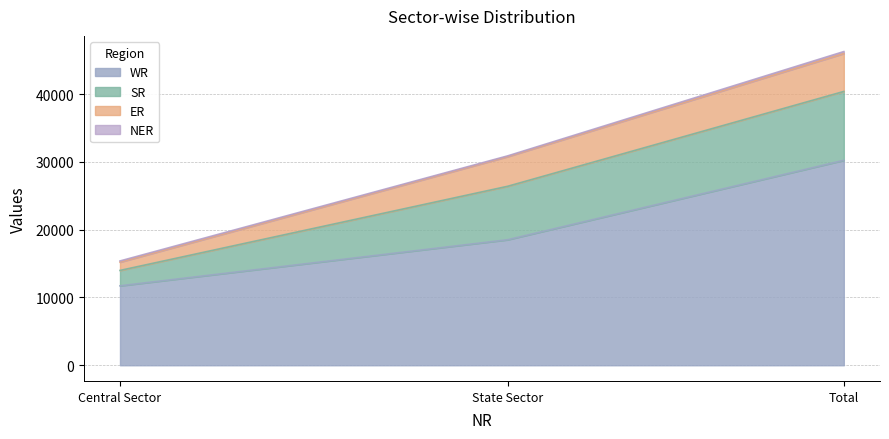

How many categories are shown in the chart?

3